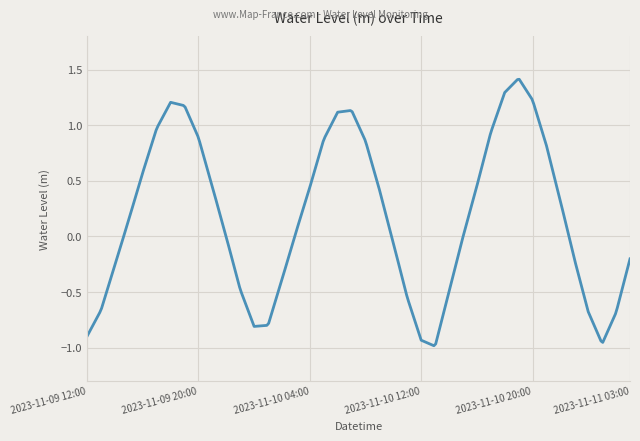

What is the difference between the maximum and minimum values?

2.4